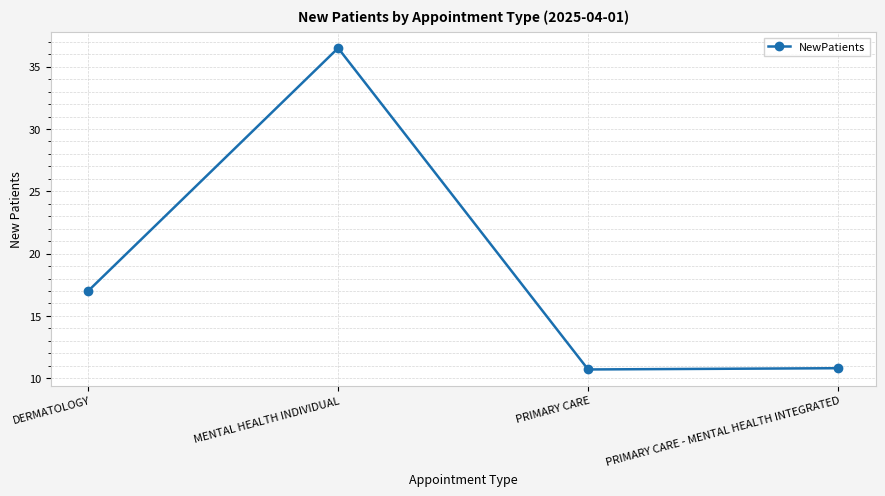

What is the change in value from MENTAL HEALTH INDIVIDUAL to PRIMARY CARE?

-25.8